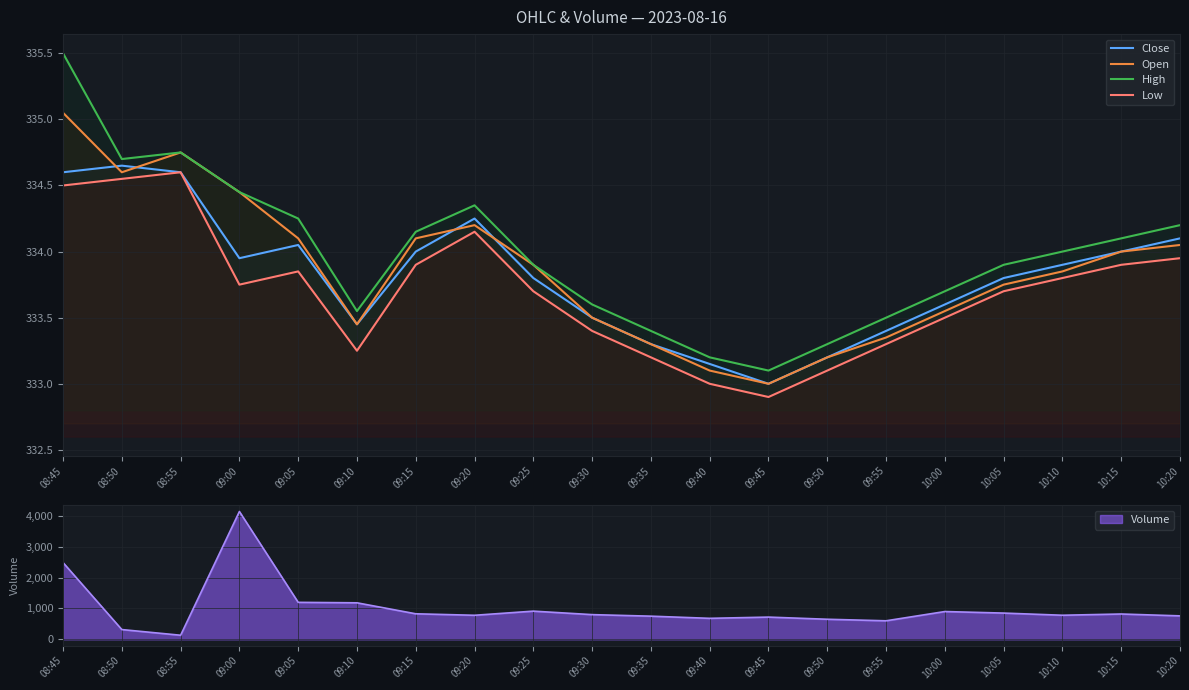

What is the difference between the High values at 09:00 and 10:20?

0.2